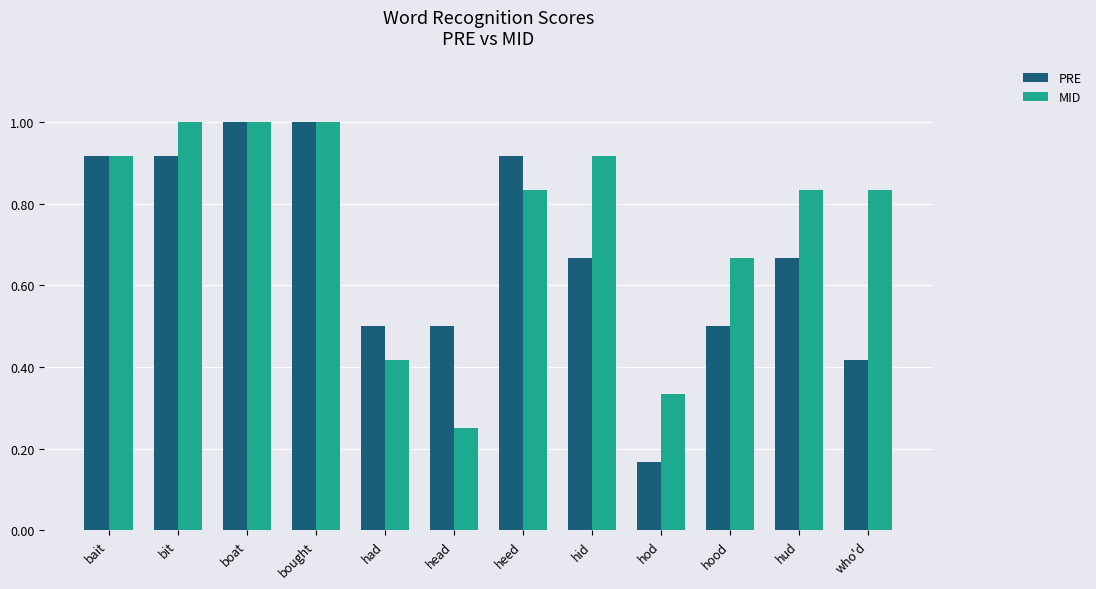

What is the sum of all MID values?

9.0